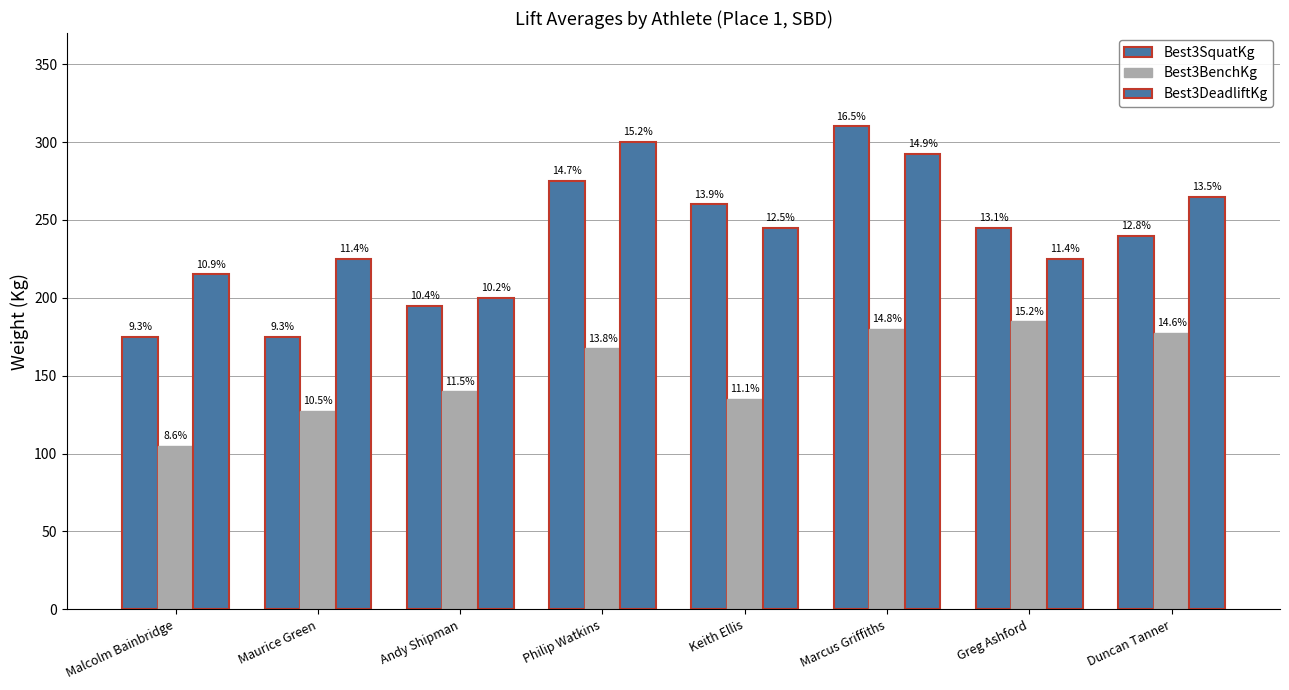

Which series changed the most between Andy Shipman and Duncan Tanner?

Best3DeadliftKg